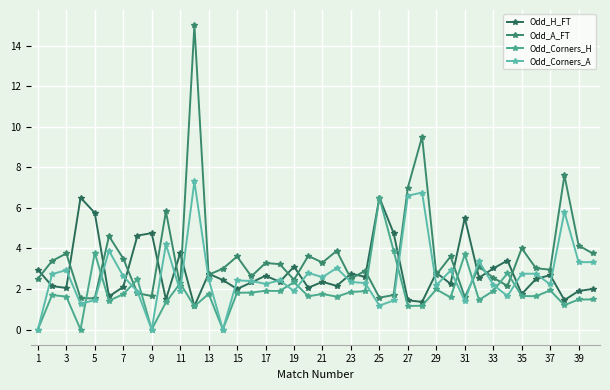

True or false: Odd_Corners_A has more than 2 interior local peaks.

True